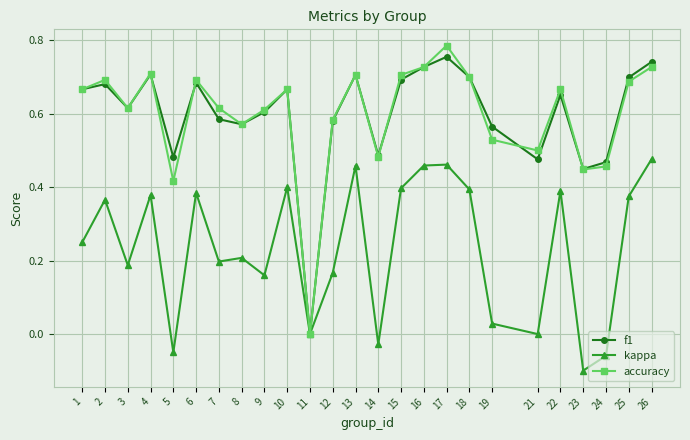

Where is f1 nearest to the value 0?

11